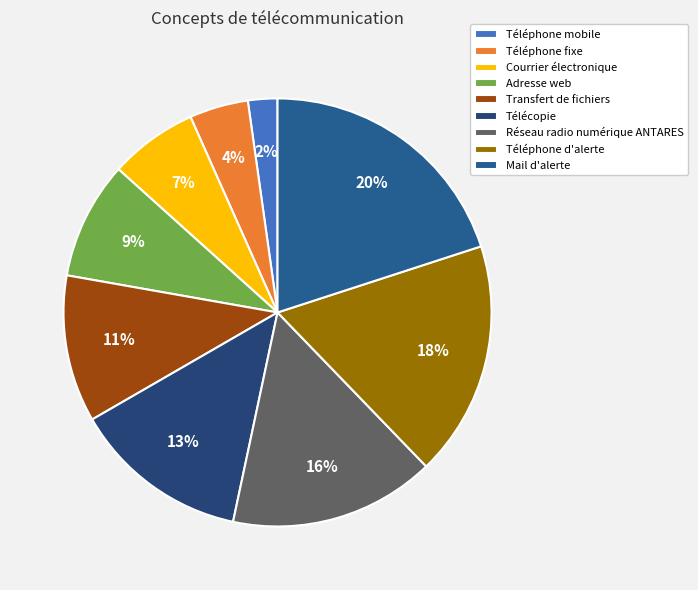

Do Téléphone d'alerte and Téléphone fixe together represent more than half of the pie?

No